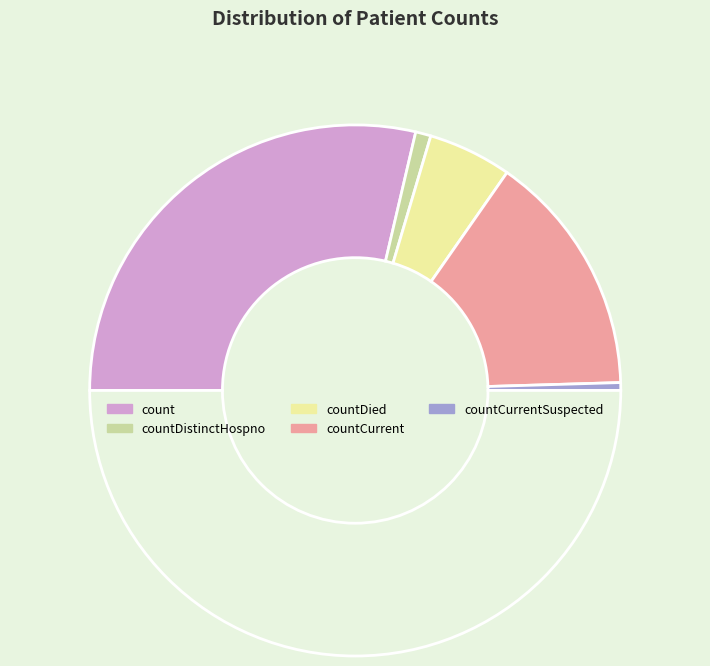

How many segments does this pie chart have?

6